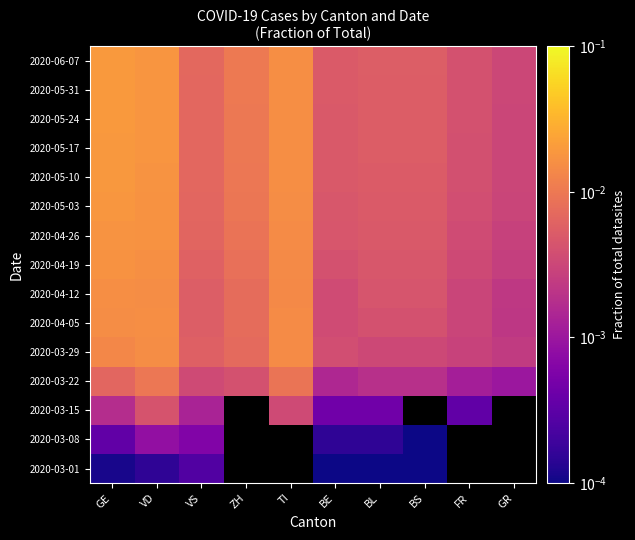

How many 2020-05-03 values are between 0 and 1?

10